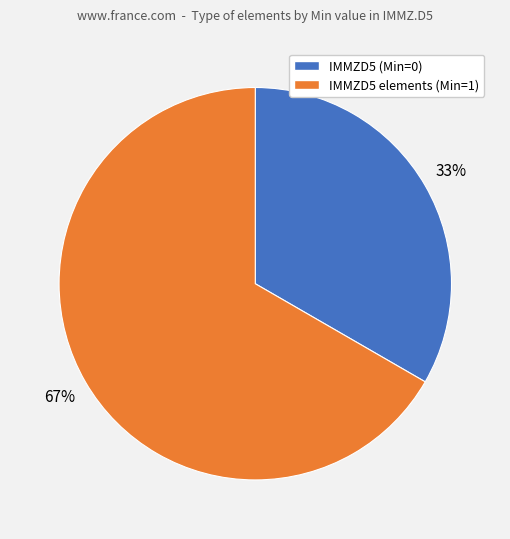

To the nearest percent, what is the average slice percentage?

50%